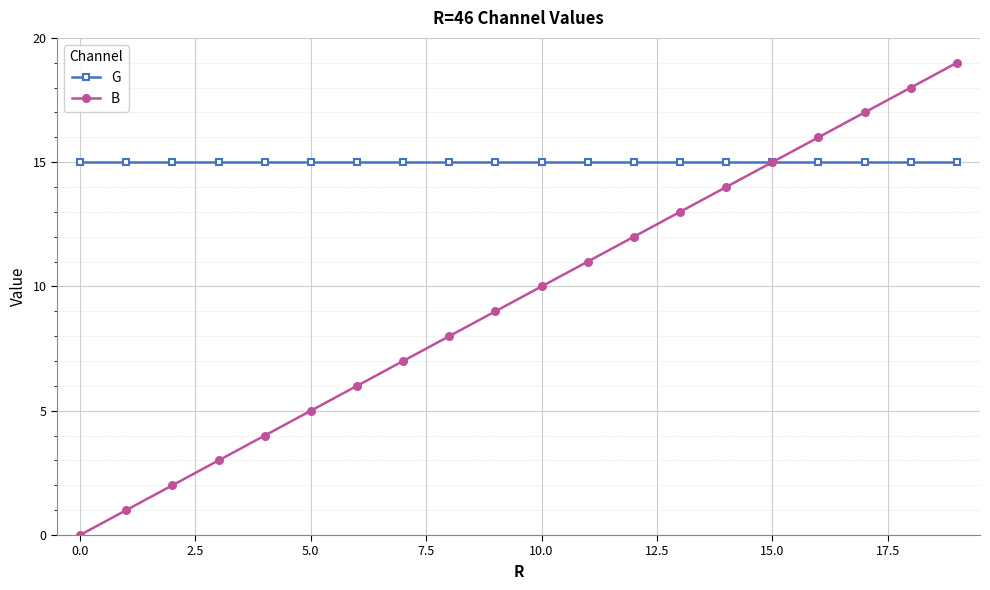

What is the minimum value for G?

15